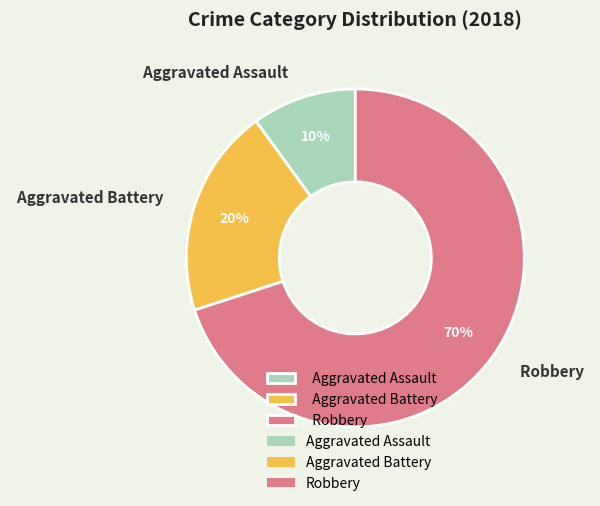

The Robbery slice represents 70% of the pie. True or false?

True